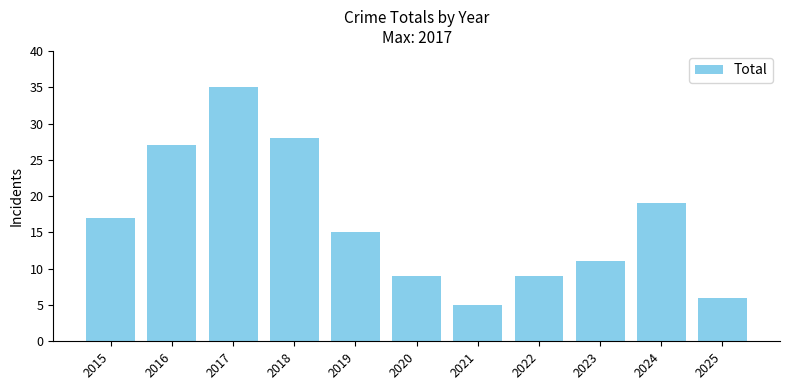

Reading left to right, what are all the values shown in this chart?

17	27	35	28	15	9	5	9	11	19	6